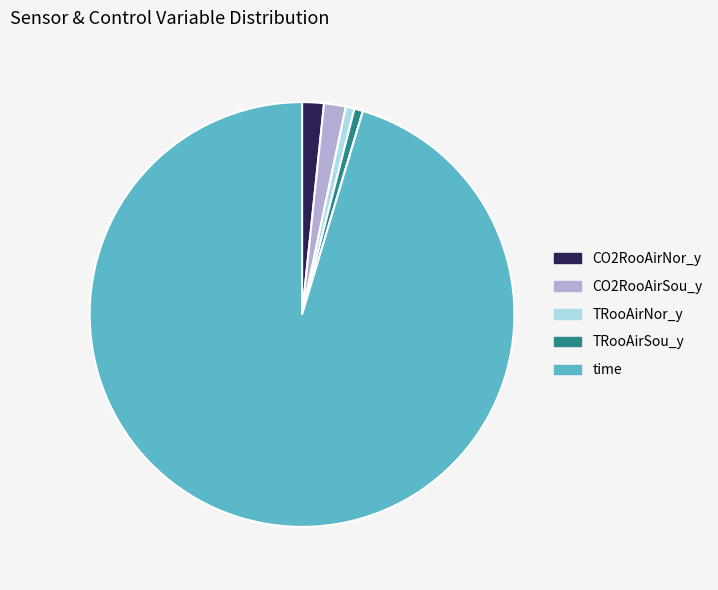

Do TRooAirNor_y and CO2RooAirNor_y together represent more than half of the pie?

No